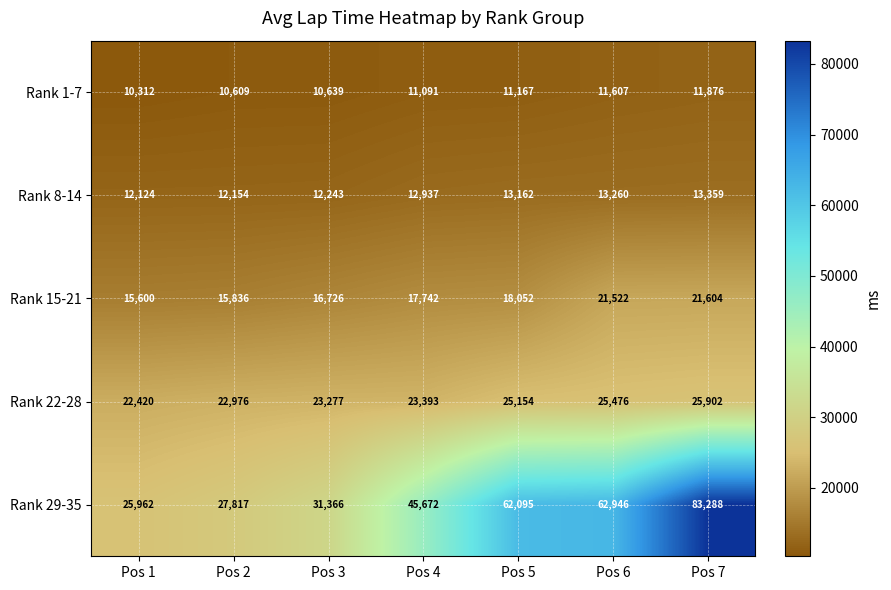

What is the difference between the highest and lowest values at Pos 5?

50928